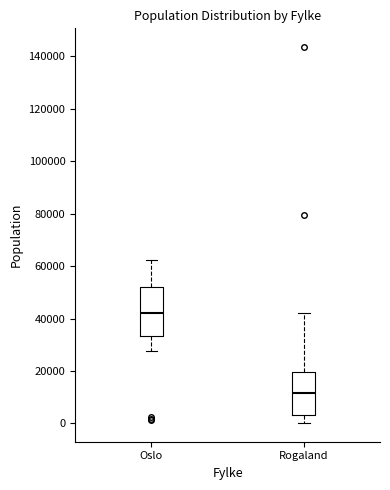

Which box has the highest median line?

Oslo